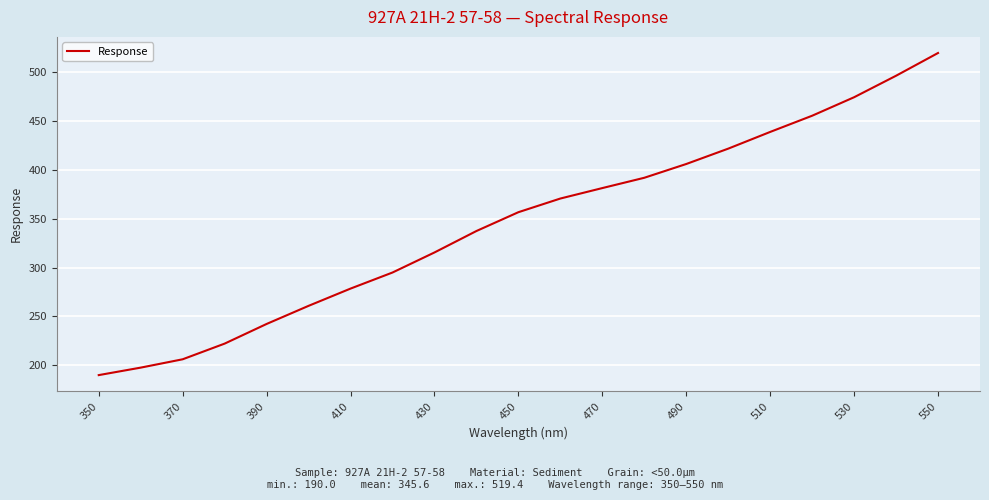

What is the maximum value shown in the chart?

519.4